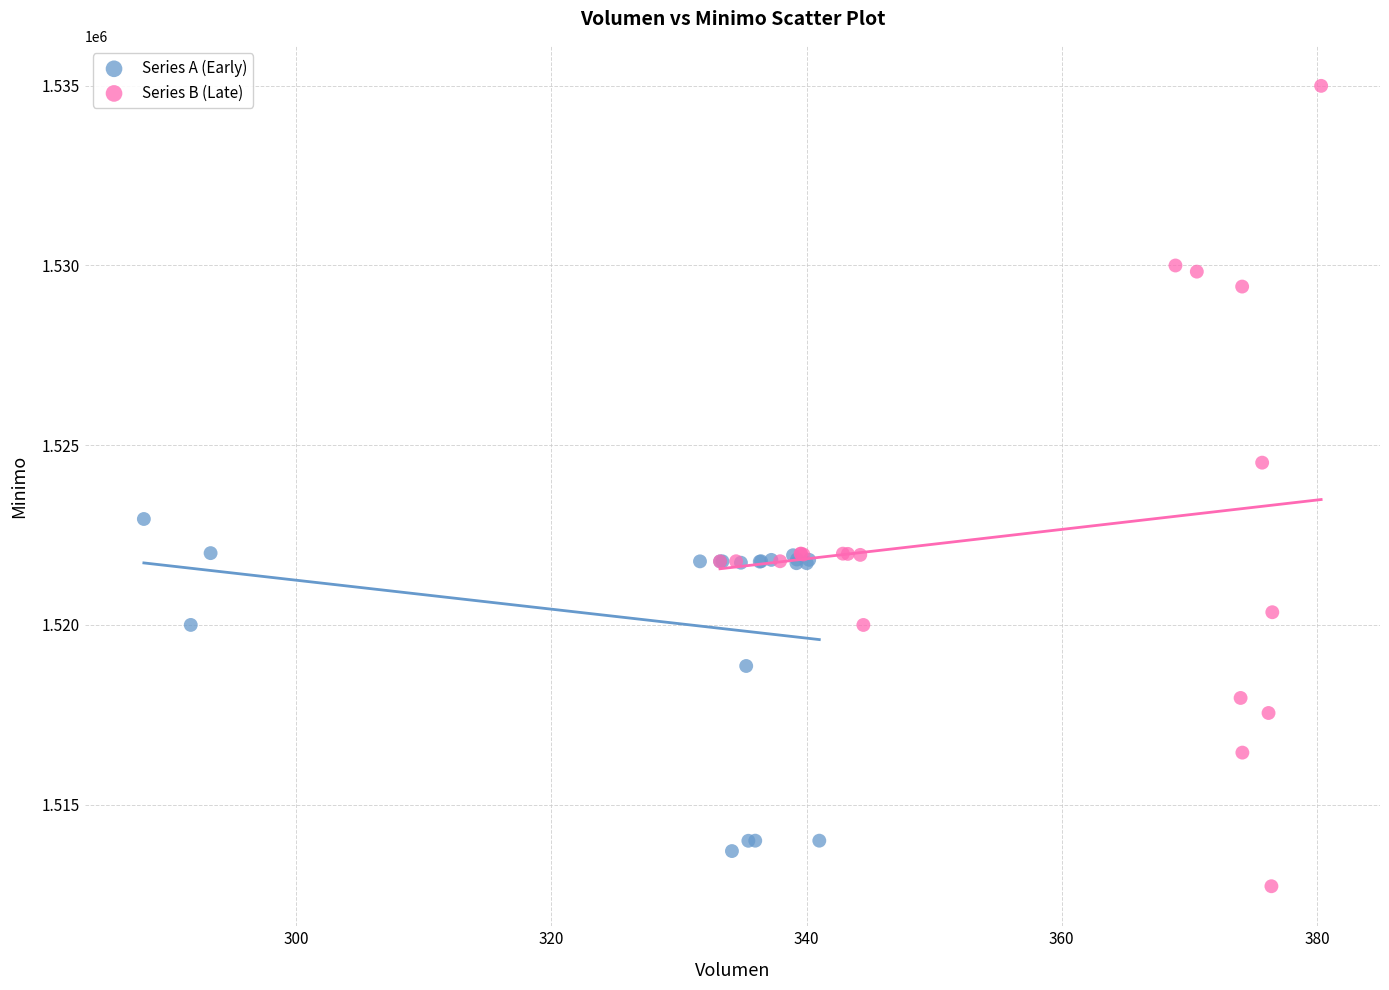

Which series has the largest Y range (max minus min)?

Series B (Late)